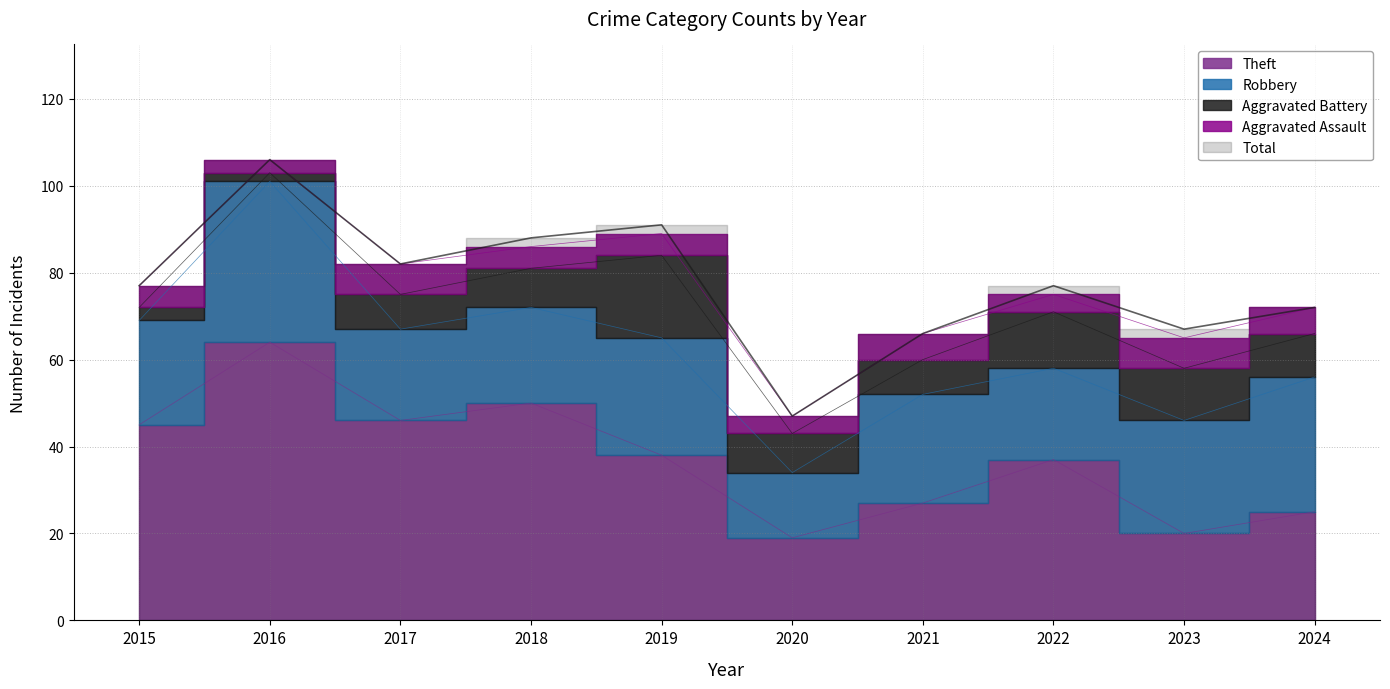

What is the value of the Aggravated Assault point at the 2nd from the left?

3